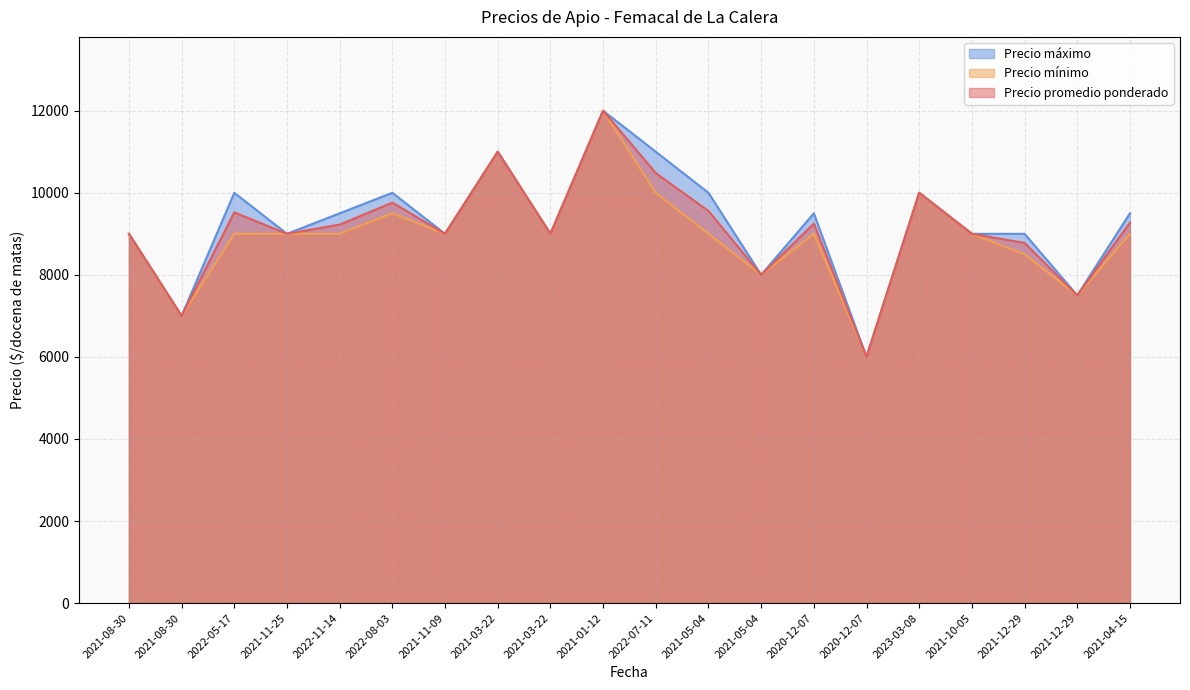

Between 2022-05-17 and 2021-11-09, which series saw the biggest shift?

Precio máximo